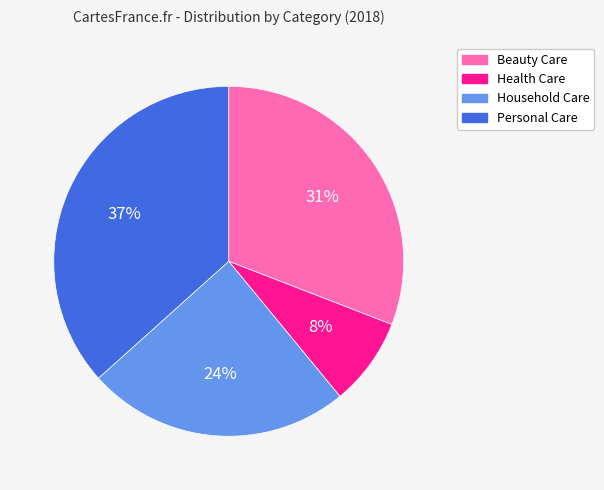

Count the number of slices in the pie.

4